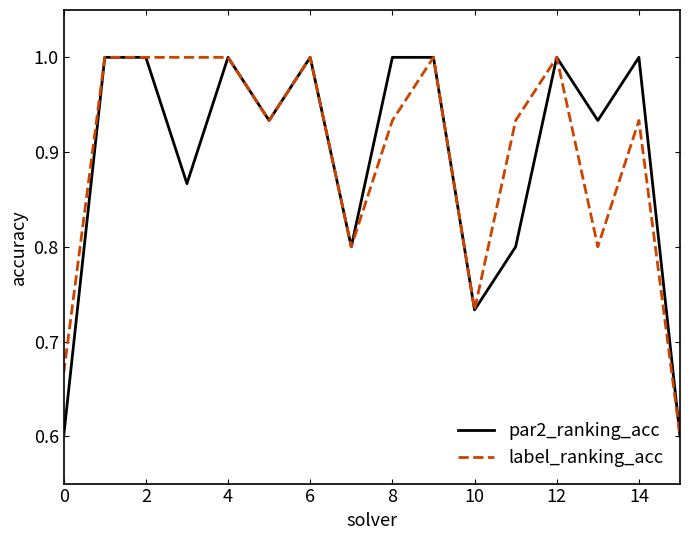

What is the smallest value displayed?

0.6